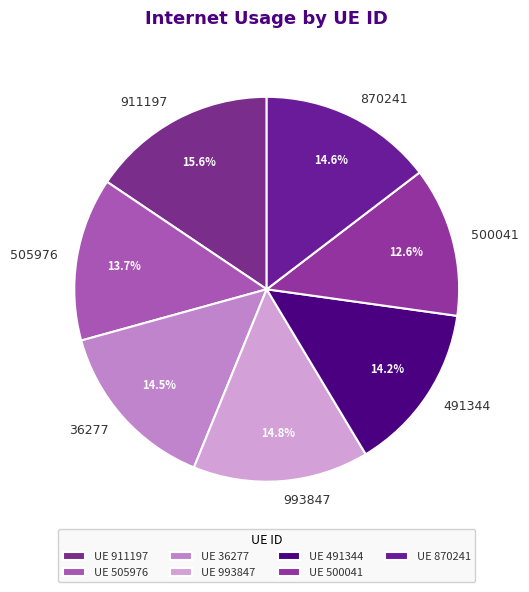

To the nearest percent, what is the average slice percentage?

14%